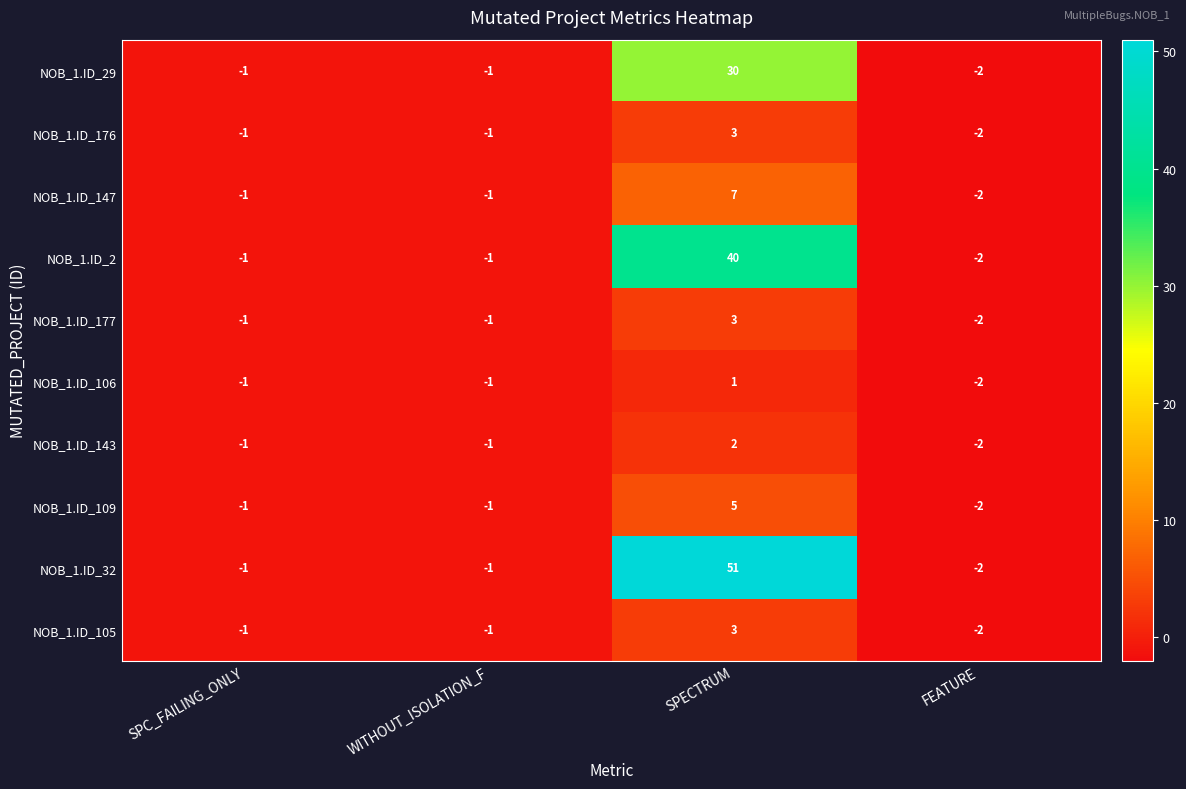

How many NOB_1.ID_106 values are between -1 and 1?

3